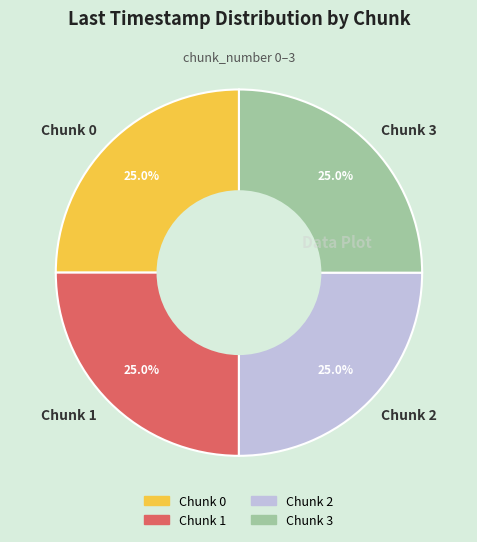

To the nearest percent, what percentage of the pie is Chunk 3?

25%